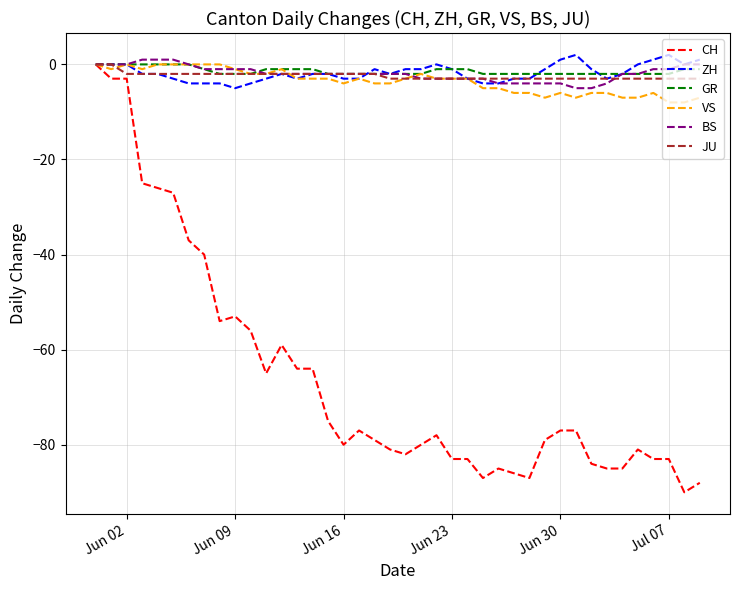

What is the minimum value for VS?

-8